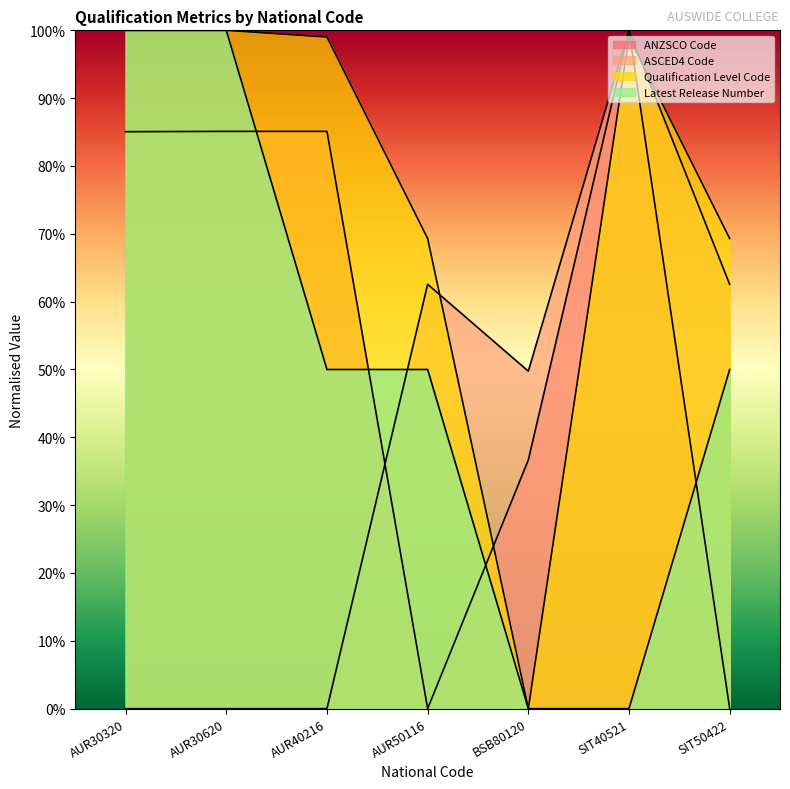

Is it true that Latest Release Number equals 0.0 at BSB80120?

True